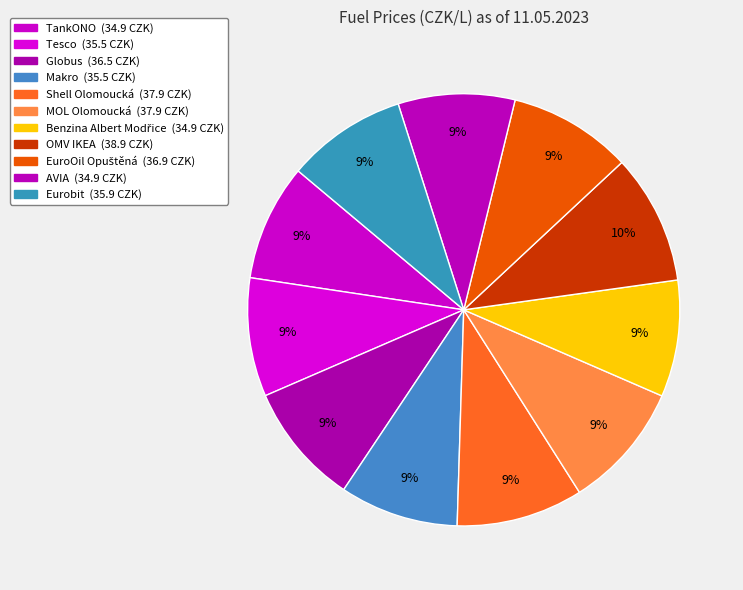

What percentage is the Tesco slice, to the nearest percent?

9%